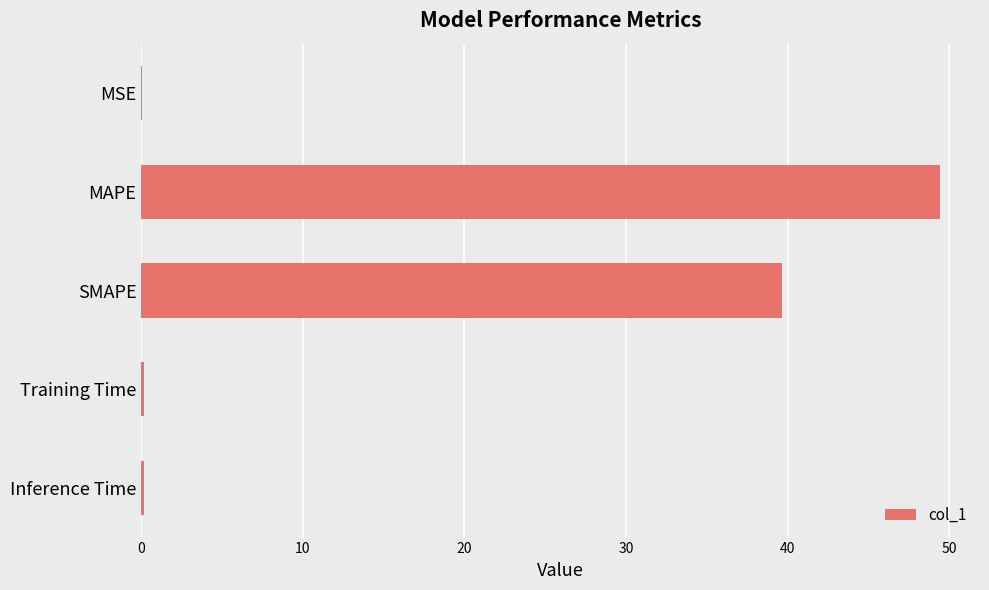

True or false: the data shows 53.2 at SMAPE.

False